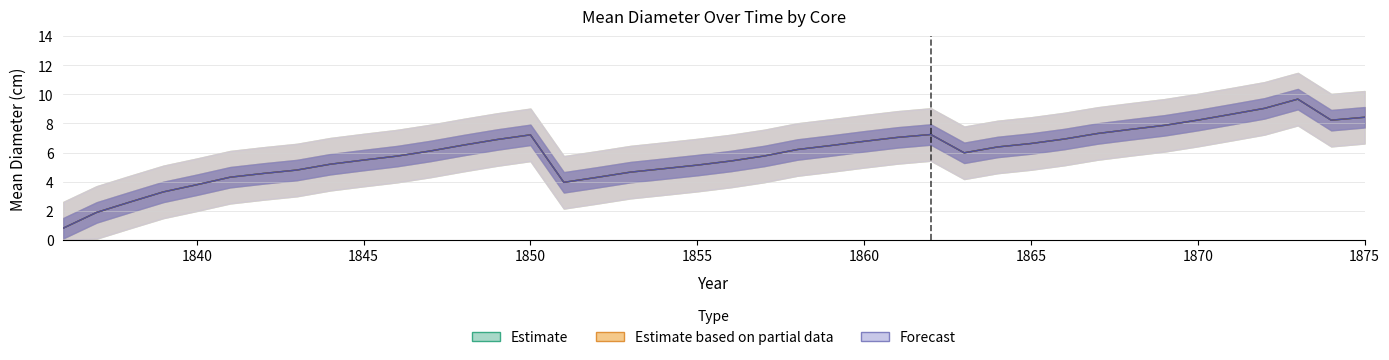

Where is the first local maximum for mean_dia_2.084?

1850